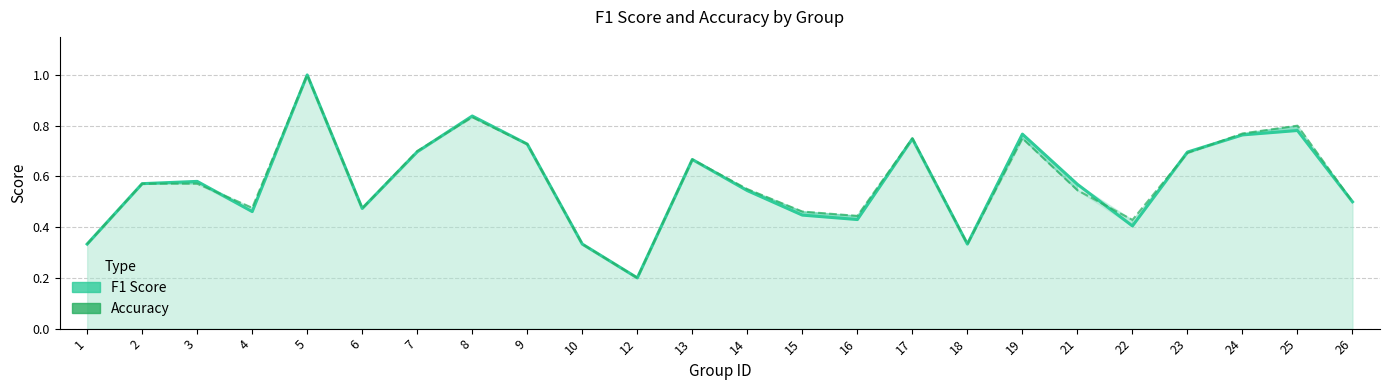

In accuracy (line), how many points are lower than both neighbors (excluding endpoints)?

6